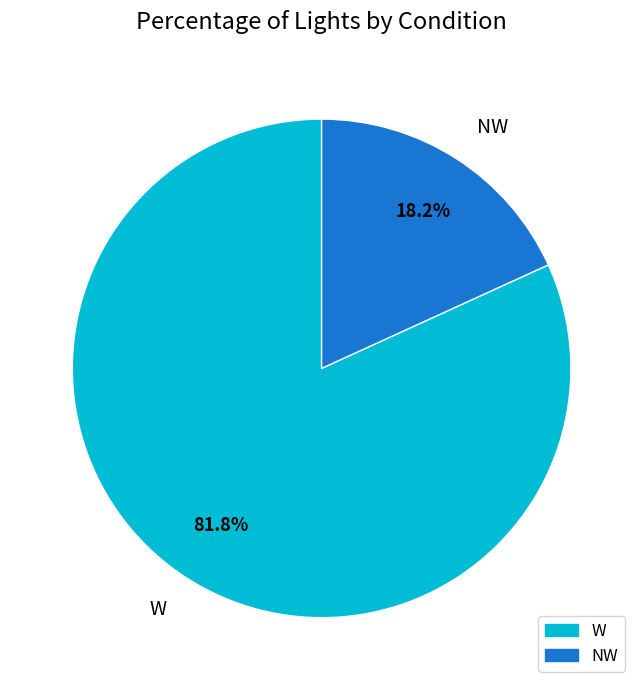

Approximately how many times larger is the value at W compared to NW?

4.5